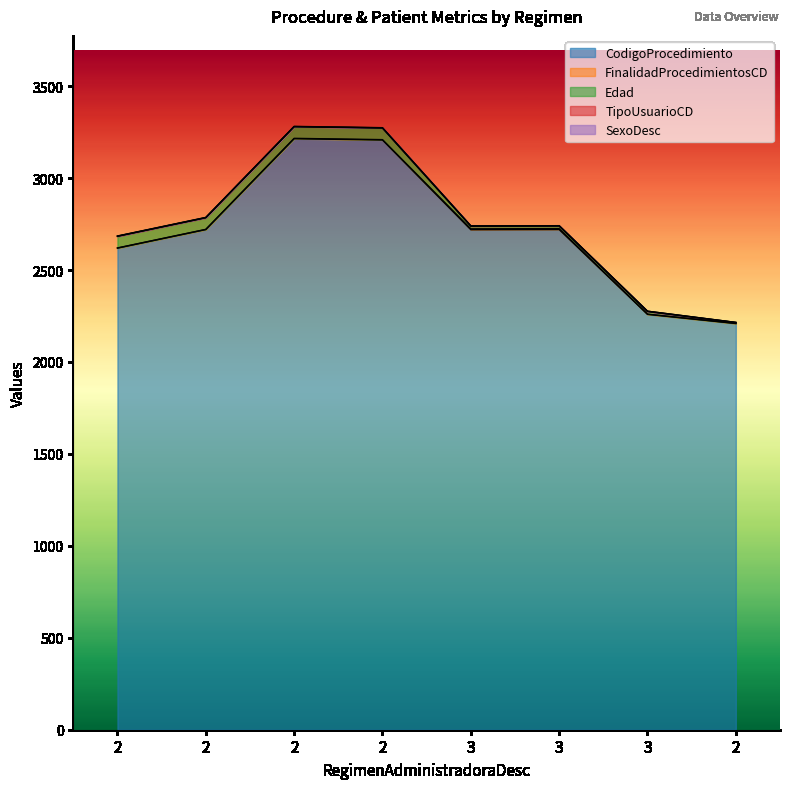

Rank the categories by CodigoProcedimiento value from lowest to highest.

2, 3, 2, 3, 2, 3, 2, 2